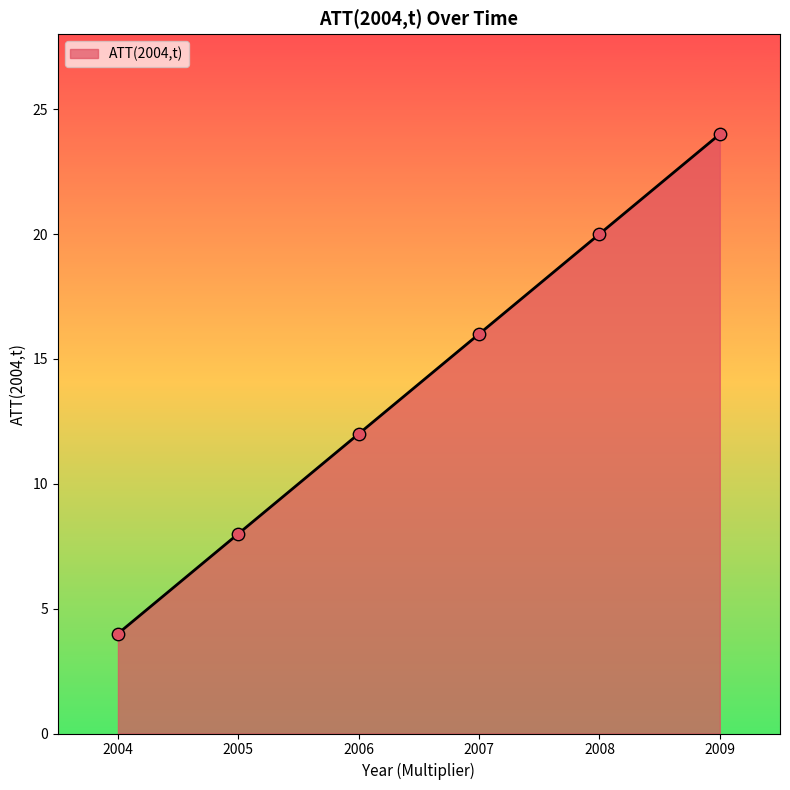

What is the change in value from 2007 to 2009?

+8